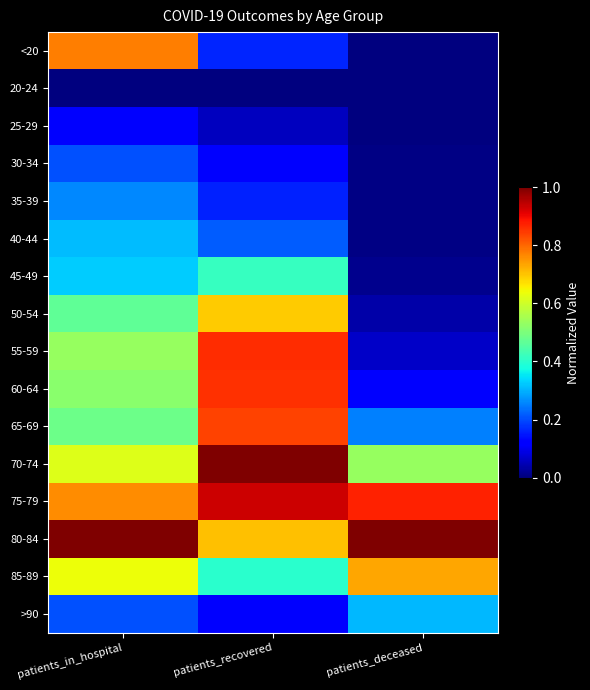

Which series changed the most between patients_in_hospital and patients_recovered?

<20